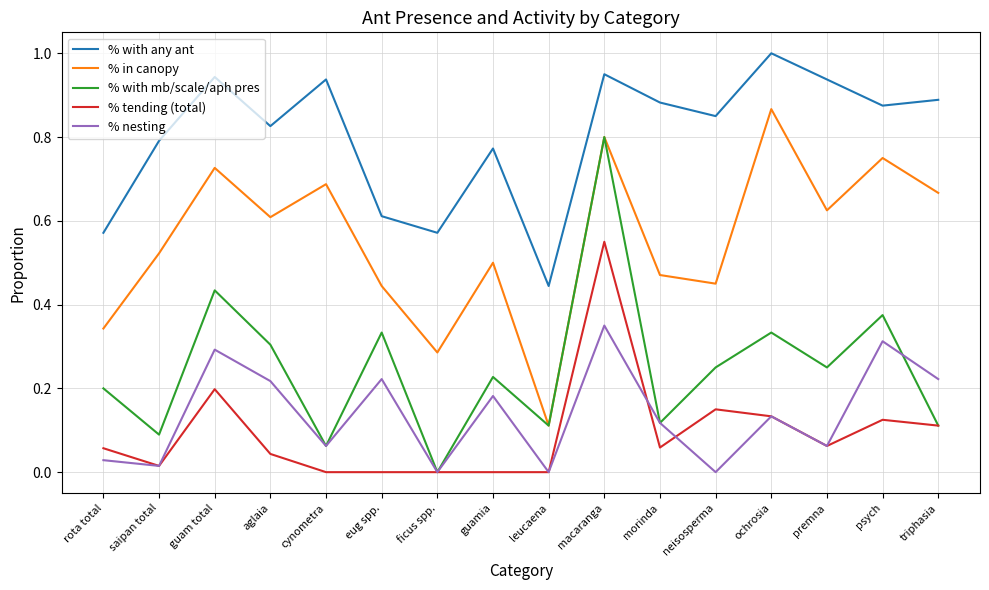

What is the total value across all series at psych?

2.4